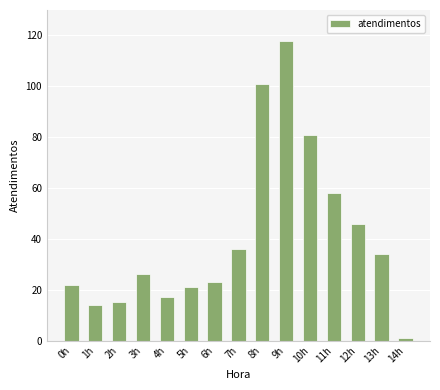

True or false: the data shows 22 at 0h.

True